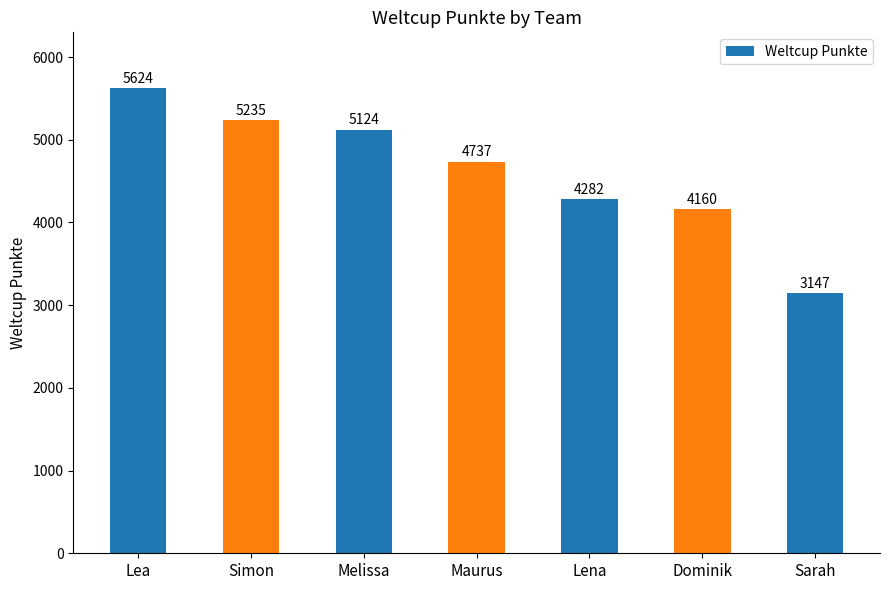

How many data points are less than 4737?

3